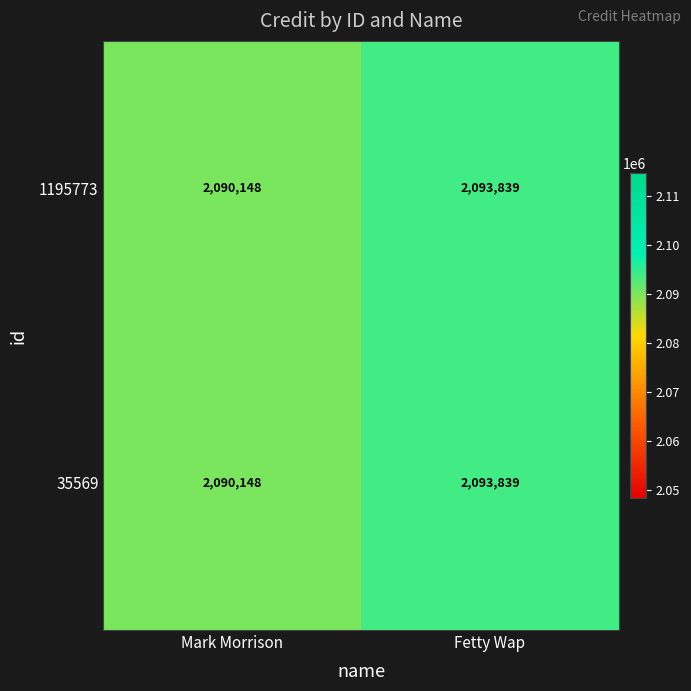

Rank the categories by 1195773 value from lowest to highest.

Mark Morrison, Fetty Wap